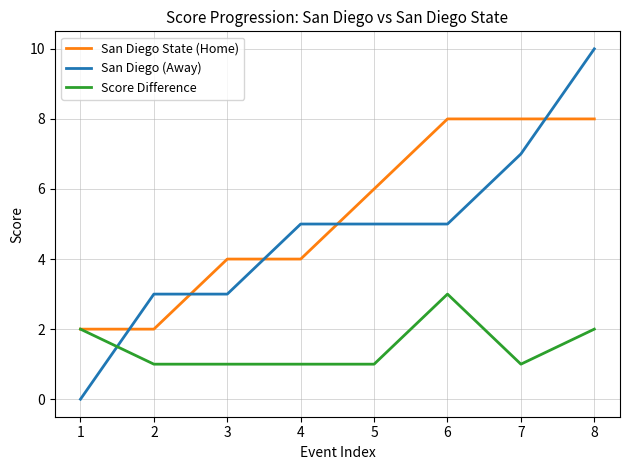

At which category is the sum across all series the highest?

8